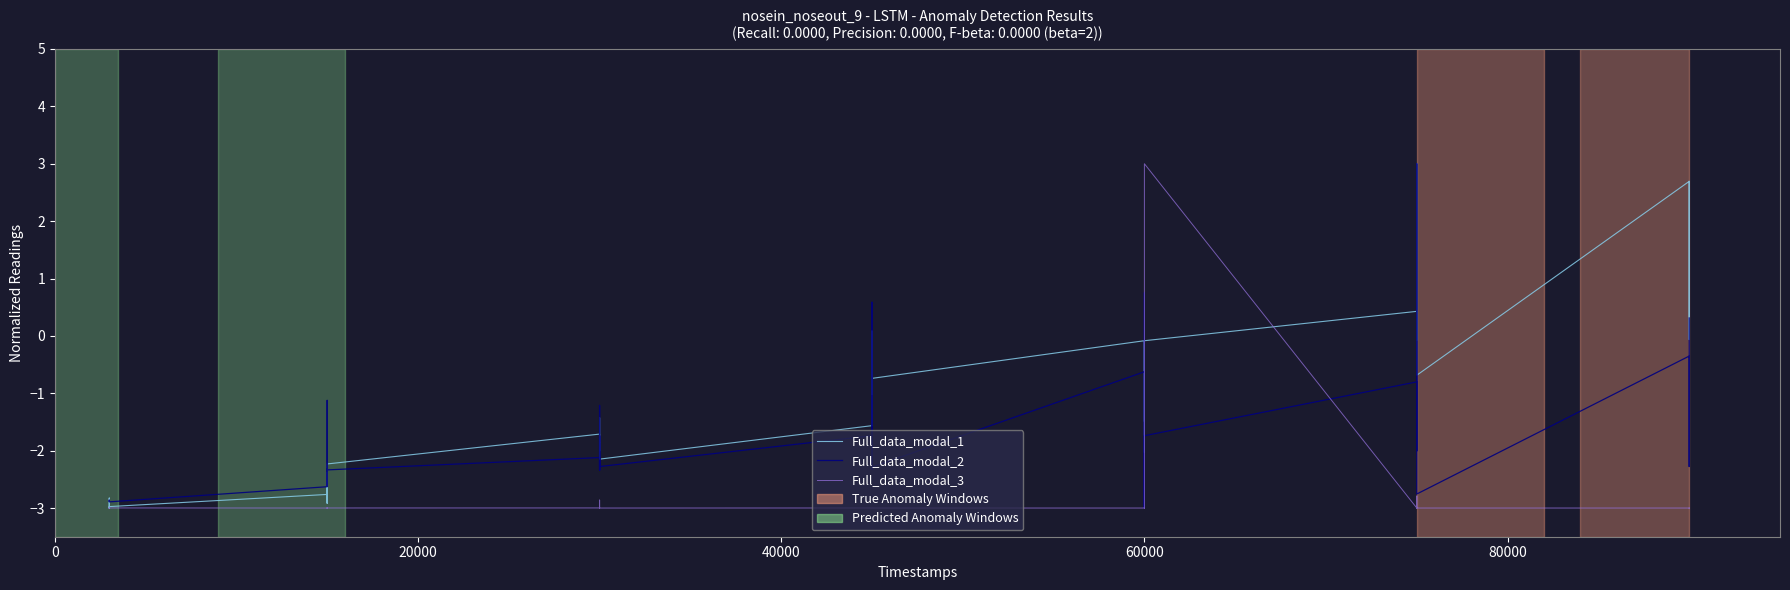

Which series has the widest spread of values?

Full_data_modal_1